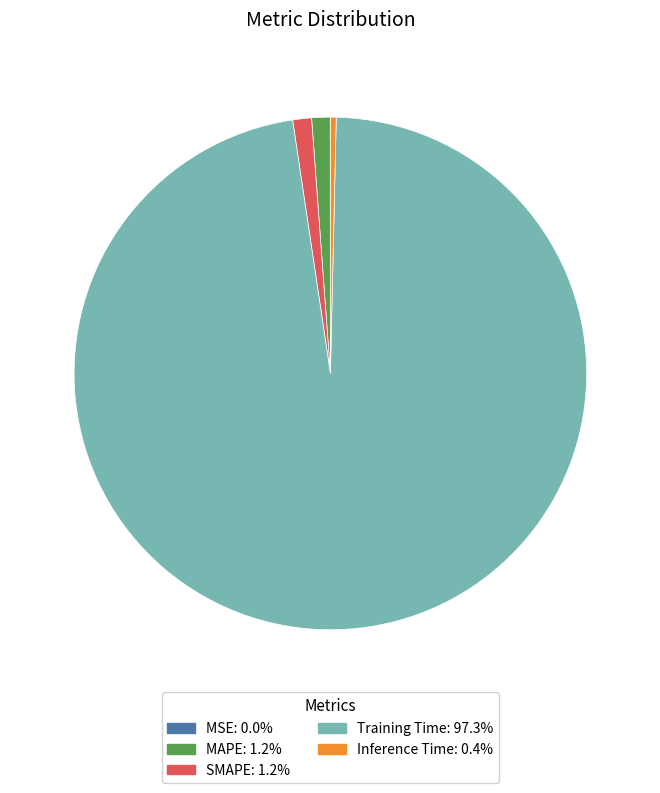

Does MAPE: 1.2% represent more than half of the total?

No